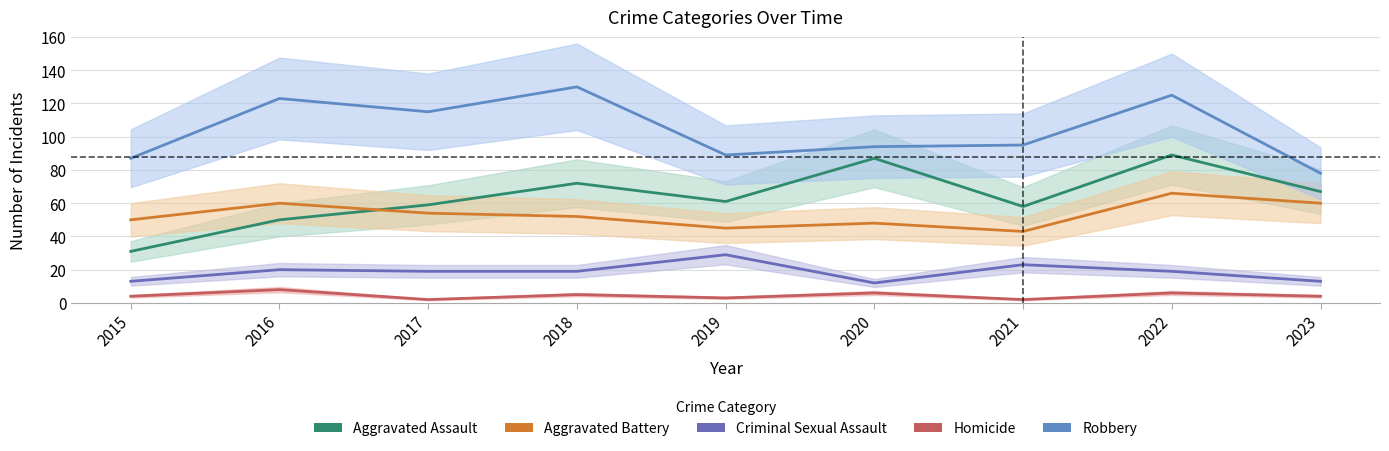

What are all the series names shown in the legend?

Aggravated Assault, Aggravated Battery, Criminal Sexual Assault, Homicide, Robbery